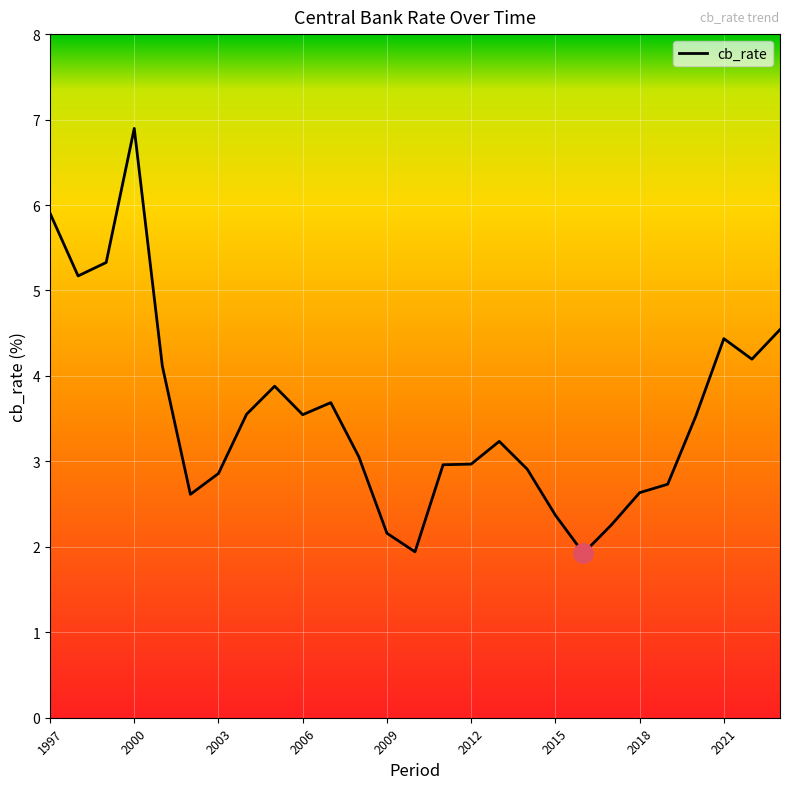

What is the minimum value shown in the chart?

1.9